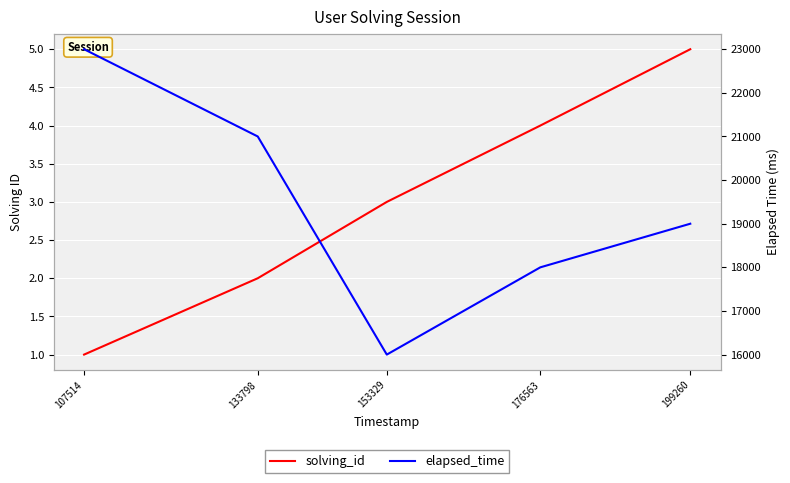

Reading left to right, what are all the values shown in this chart?

solving_id: 107514=1	133798=2	153329=3	176563=4	199260=5
elapsed_time: 107514=23000	133798=21000	153329=16000	176563=18000	199260=19000